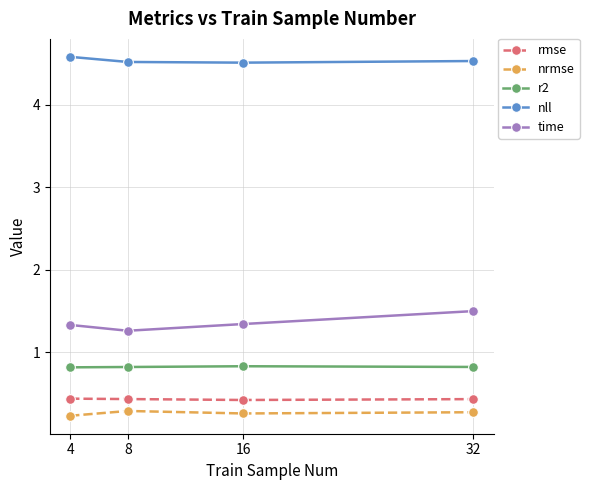

At 4, list the series in order from largest to smallest.

nll, time, r2, rmse, nrmse